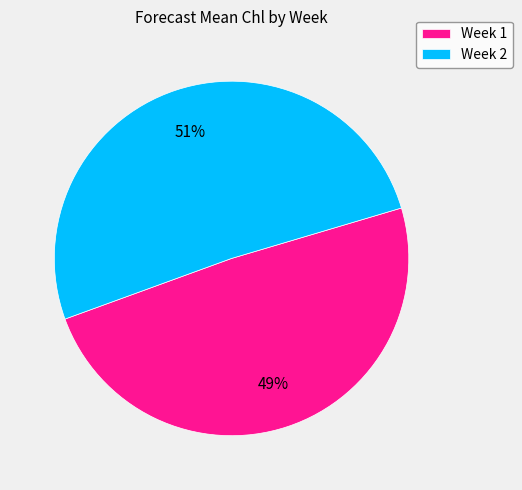

Is Week 2 the majority of the pie?

Yes